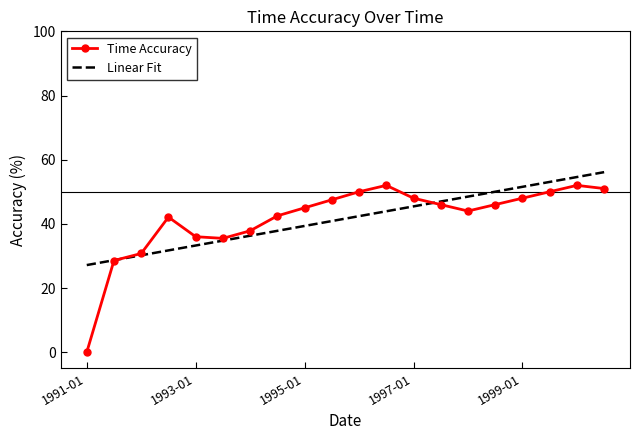

Which series has the largest range (max minus min)?

Time Accuracy